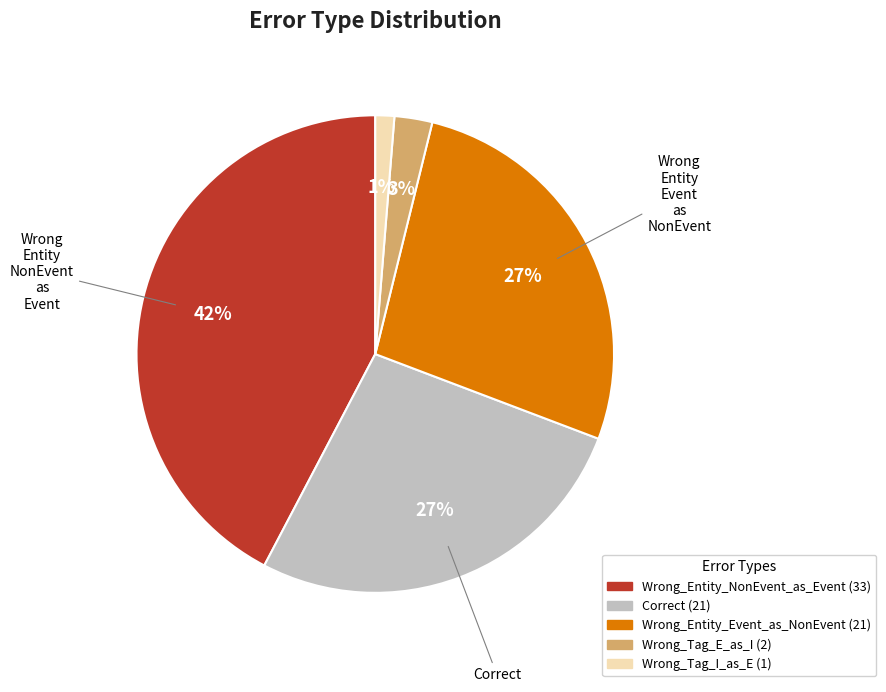

Count the number of slices in the pie.

5